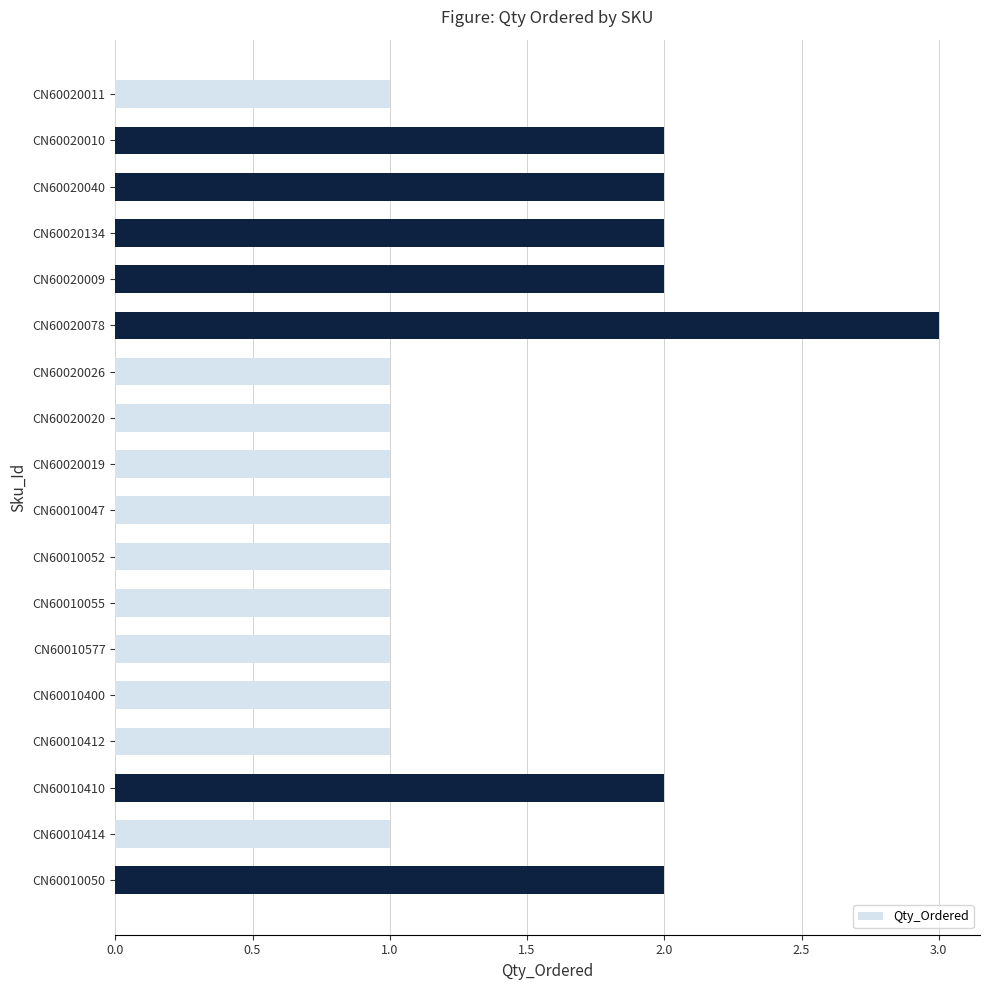

The chart shows a value of 2 at CN60020134. True or false?

True